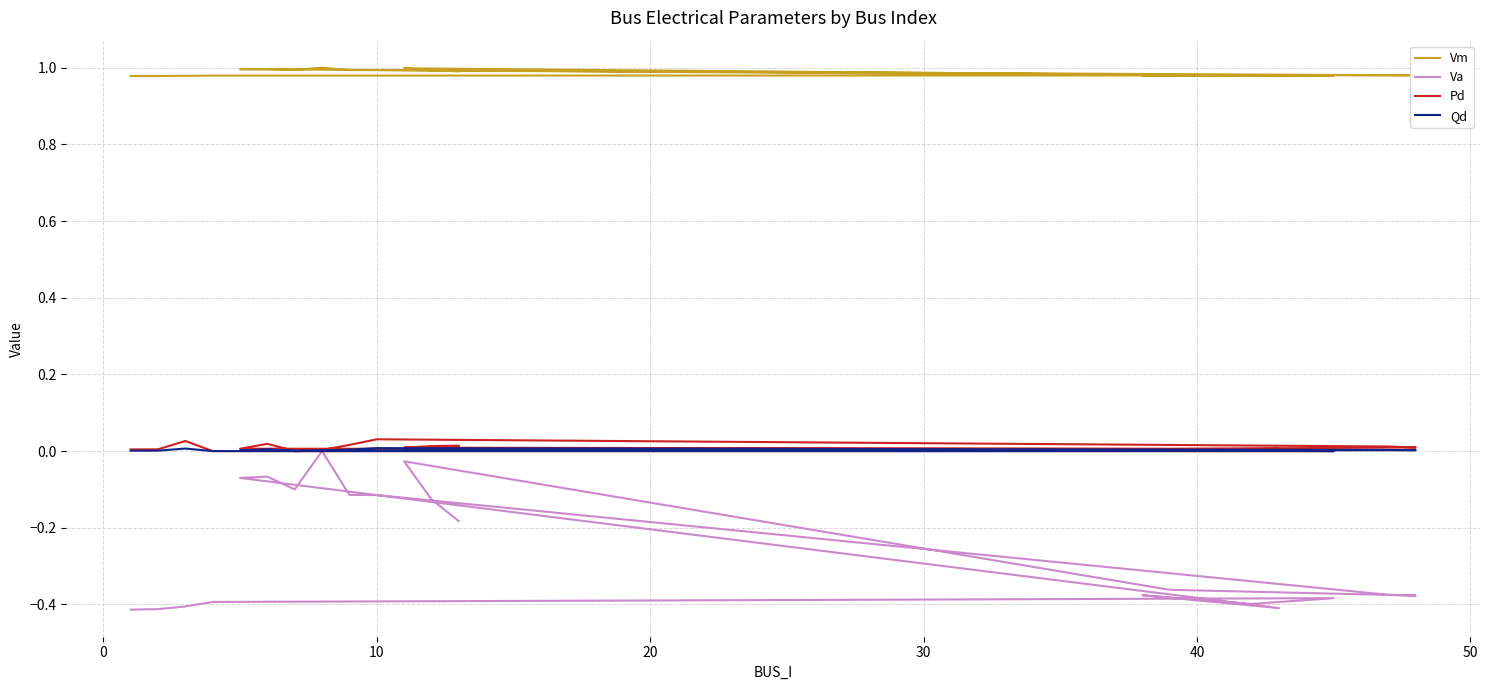

Which series has the largest range (max minus min)?

Va